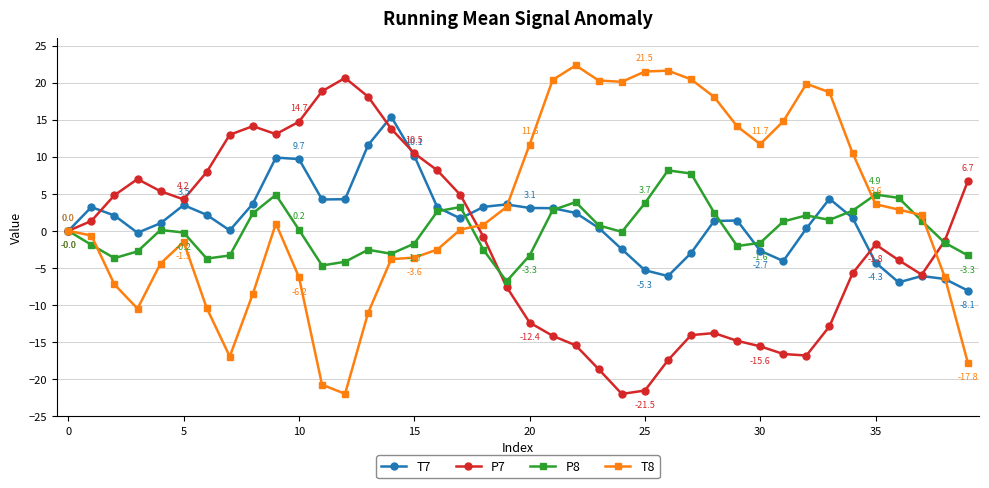

List the series in order of their overall mean, highest first.

T8, T7, P8, P7